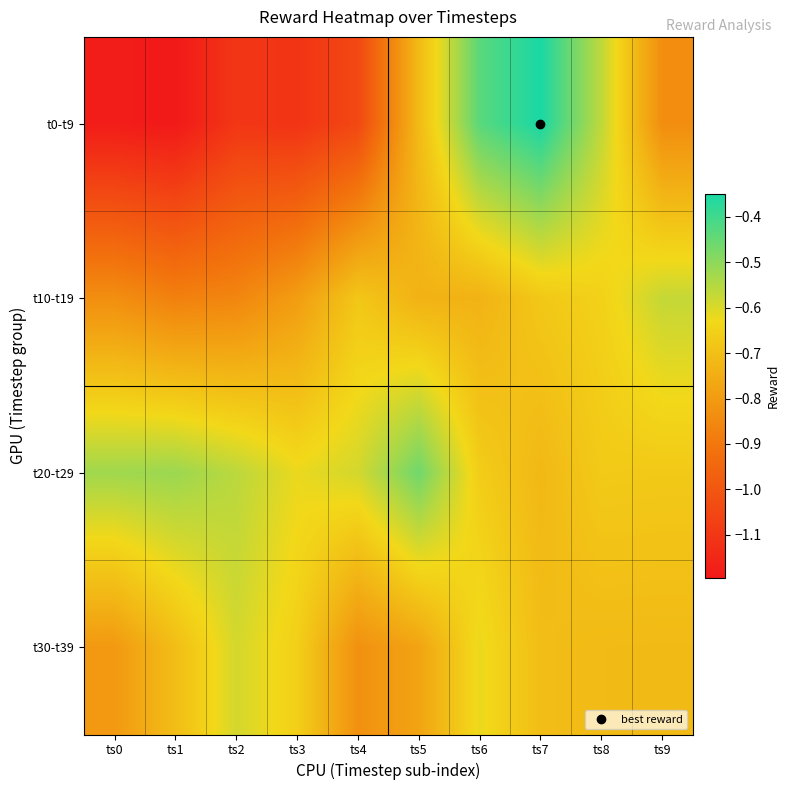

What is the greatest value displayed?

-0.3